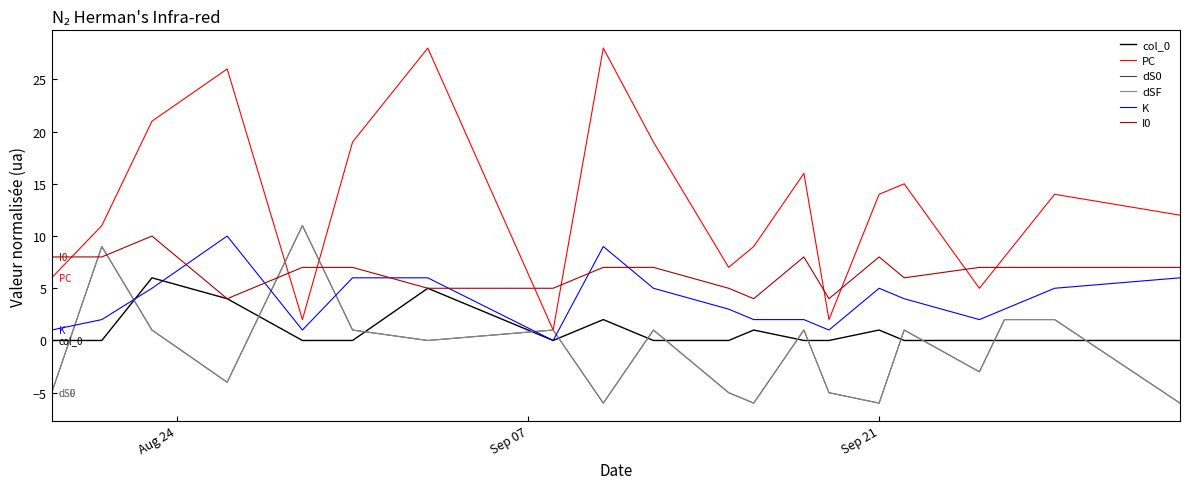

How many lines are shown in the chart?

6